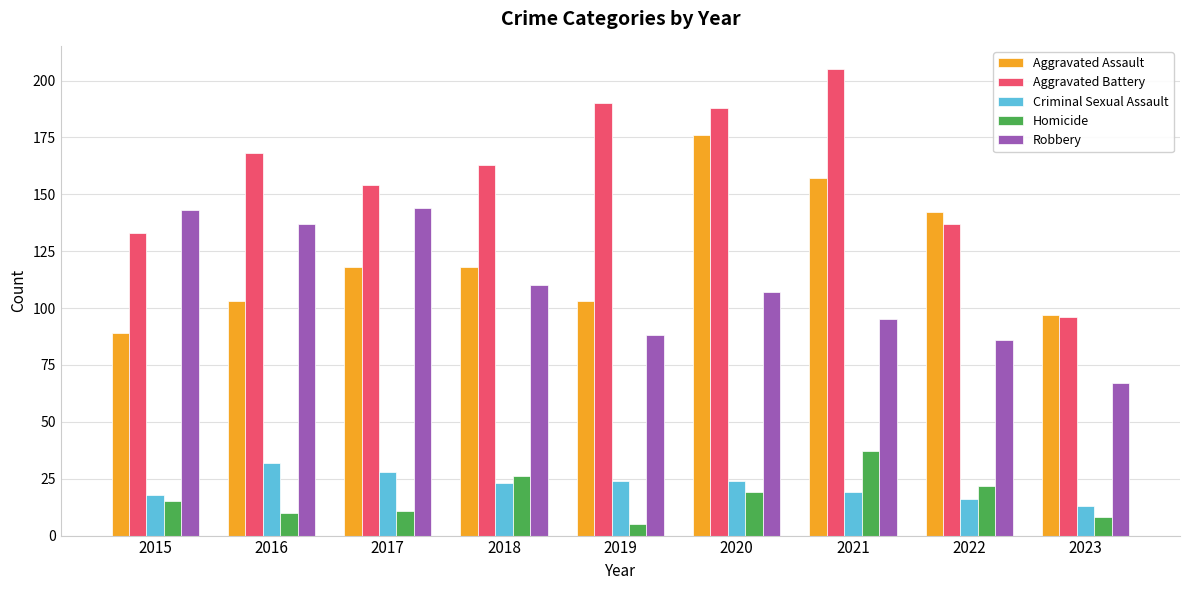

True or false: Robbery has a value of 86 at 2022.

True